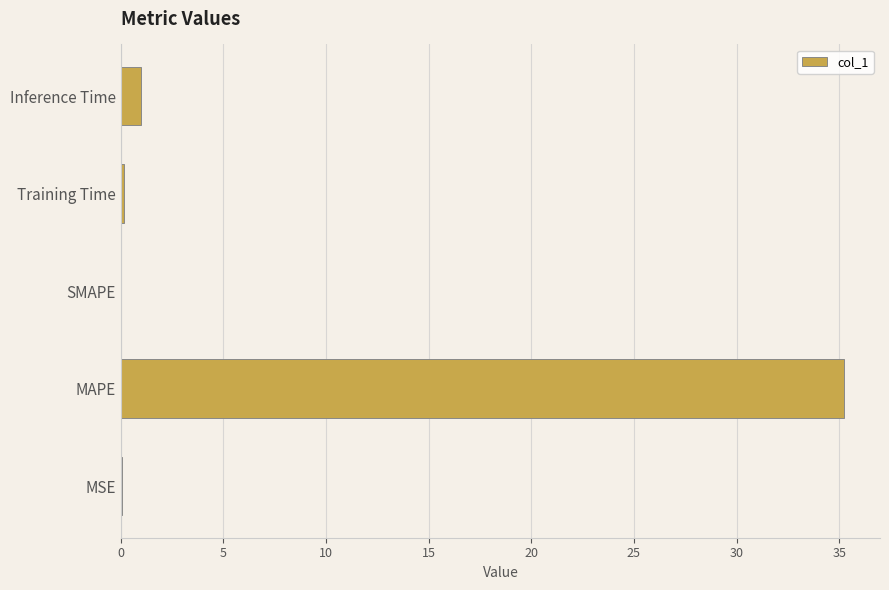

At which category does the chart reach its peak across all series?

MAPE